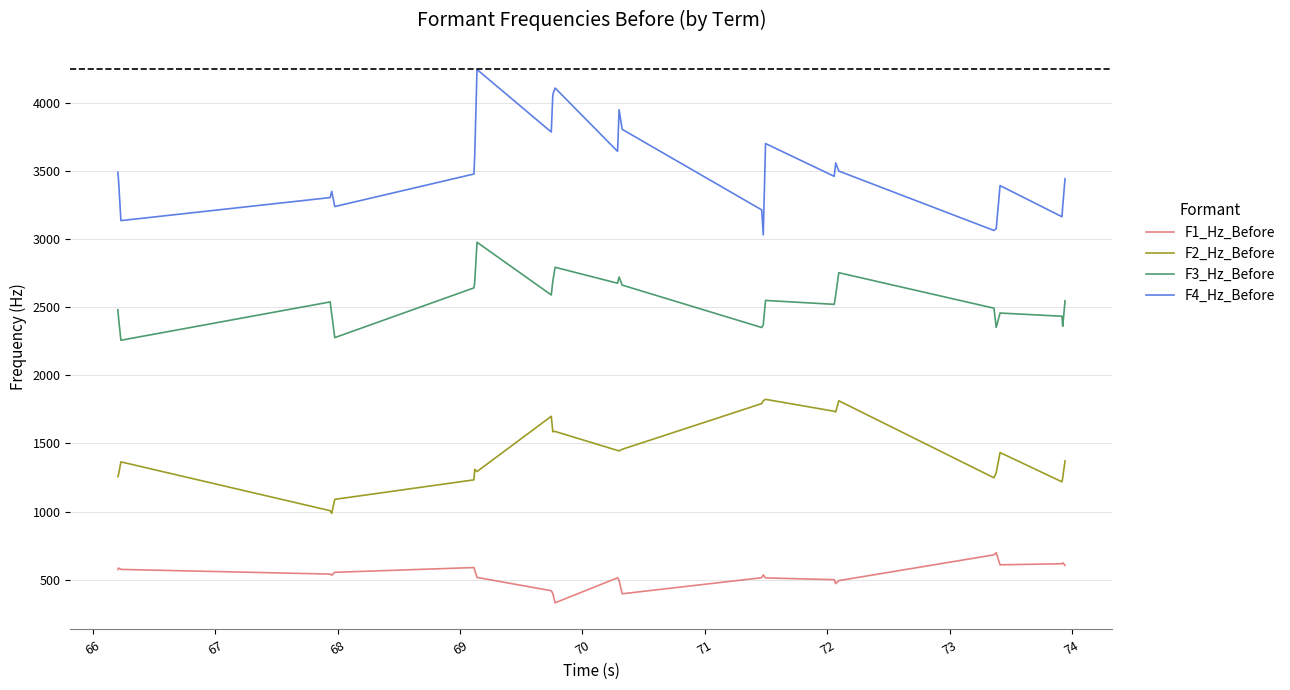

List the series in order of their peak value, lowest first.

F1_Hz_Before, F2_Hz_Before, F3_Hz_Before, F4_Hz_Before